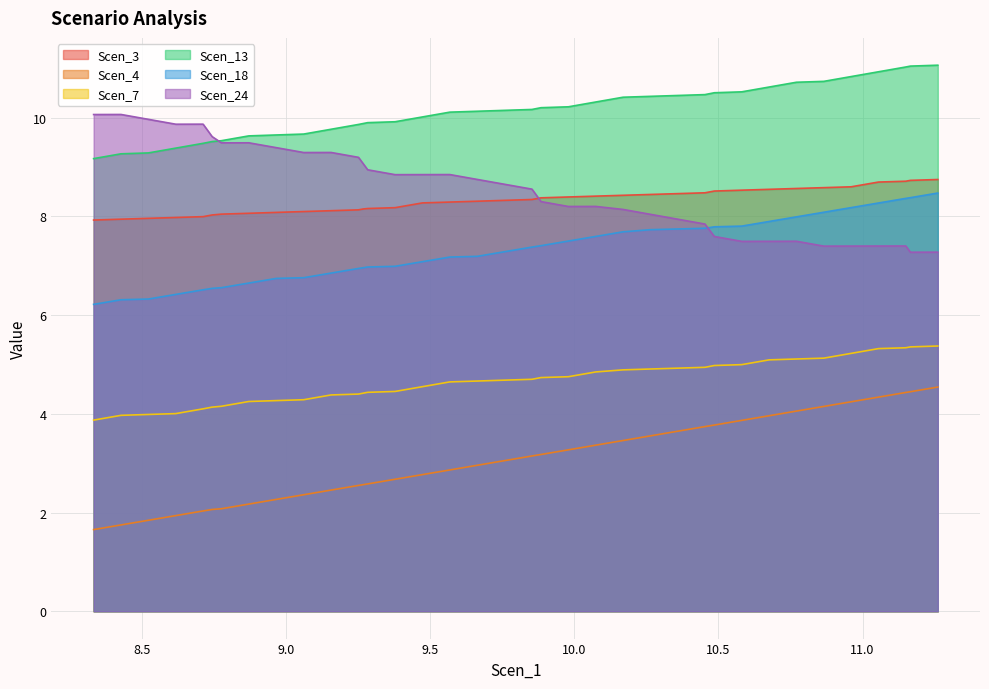

True or false: Scen_24 has more than 2 points higher than both neighbors.

True